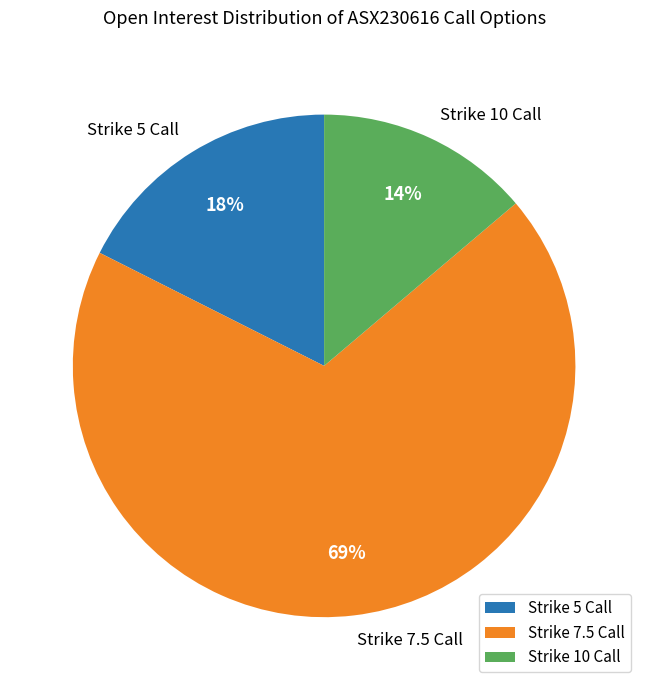

How many segments does this pie chart have?

3